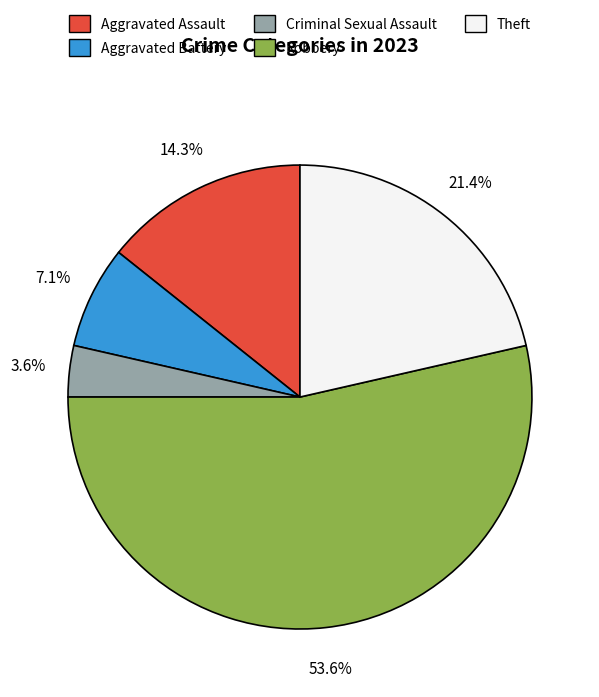

How many slices are in this pie chart?

5